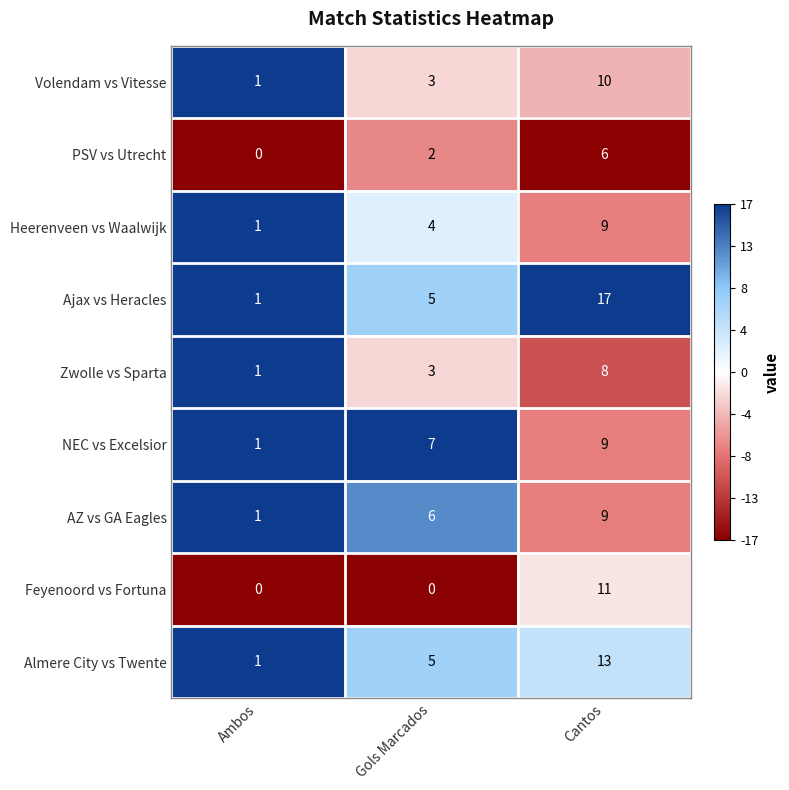

The value of Feyenoord vs Fortuna at Ambos is -7. True or false?

False